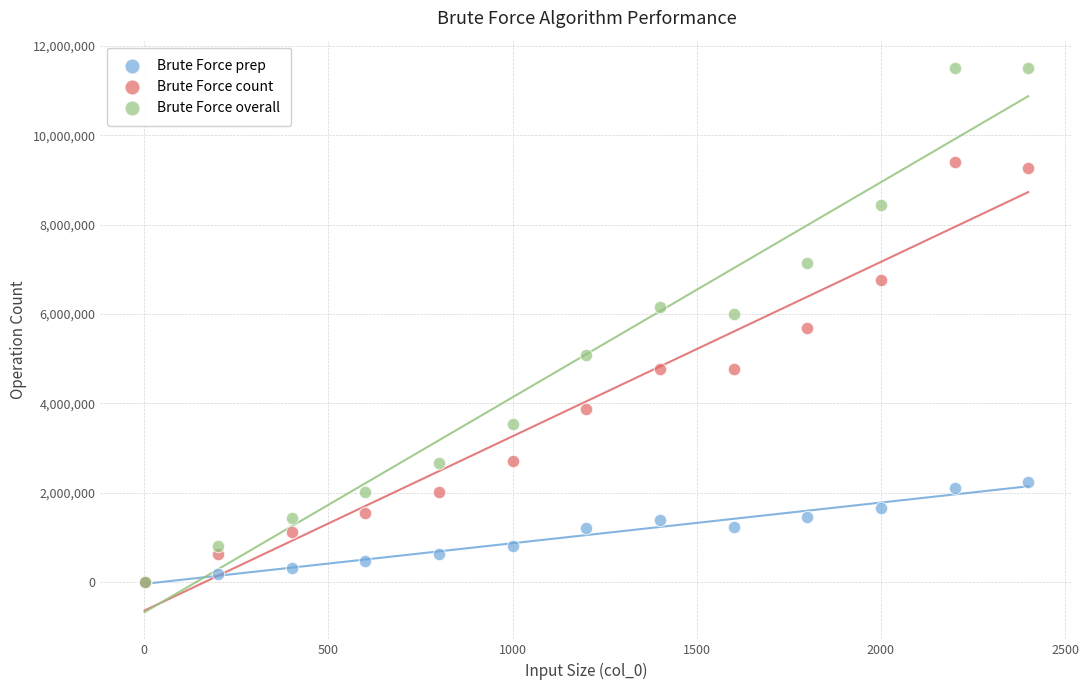

Which series contains the highest Y value?

Brute Force overall